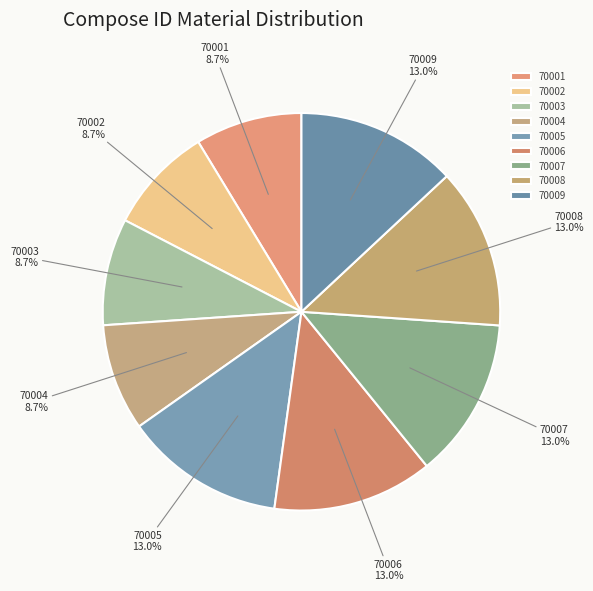

Between 70007 and 70004, which is larger?

70007